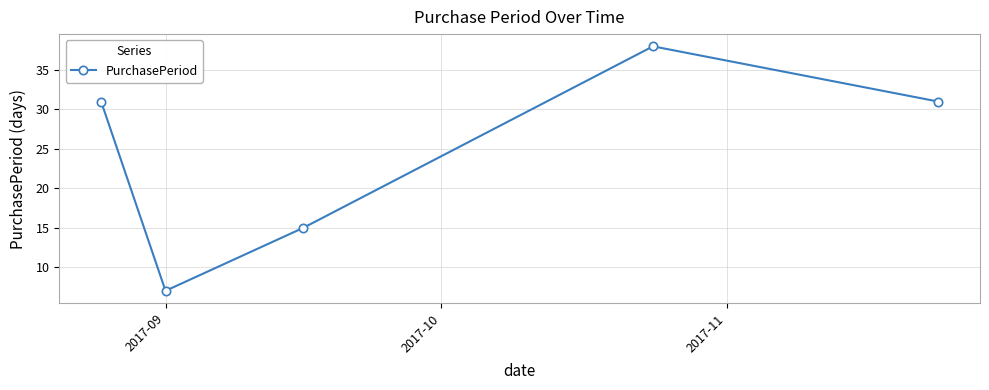

What is the value of the 1st point from the left?

31